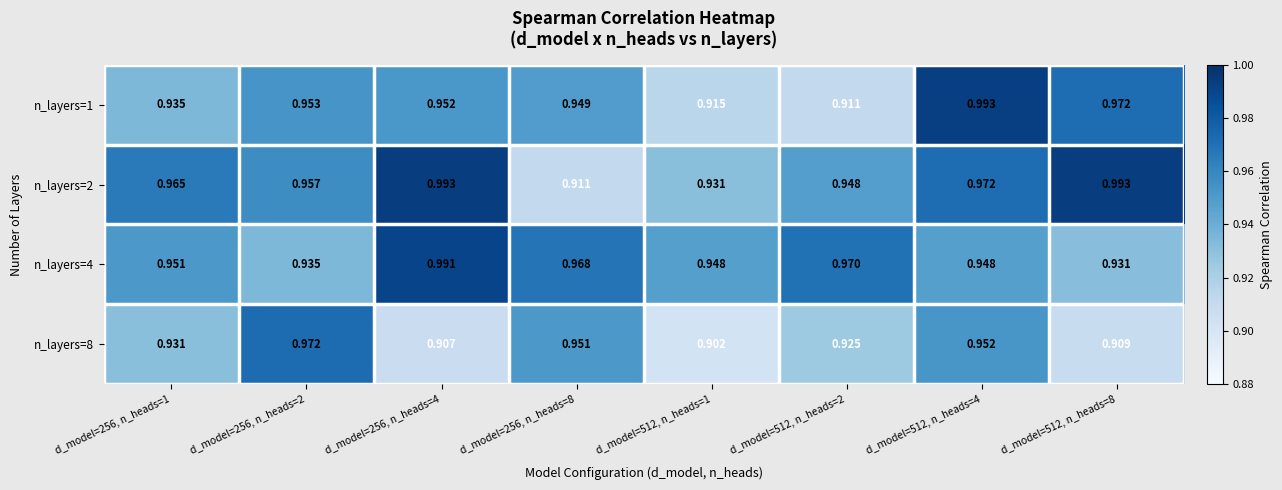

What is the maximum value shown in the chart?

1.0